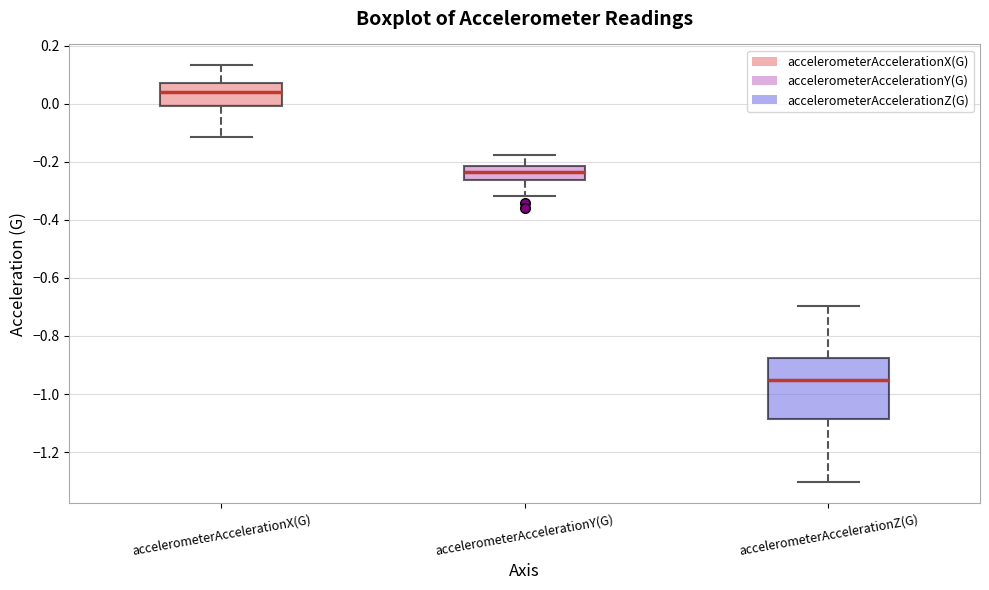

Which box is the tallest, from its lower edge to its upper edge?

accelerometerAccelerationZ(G)